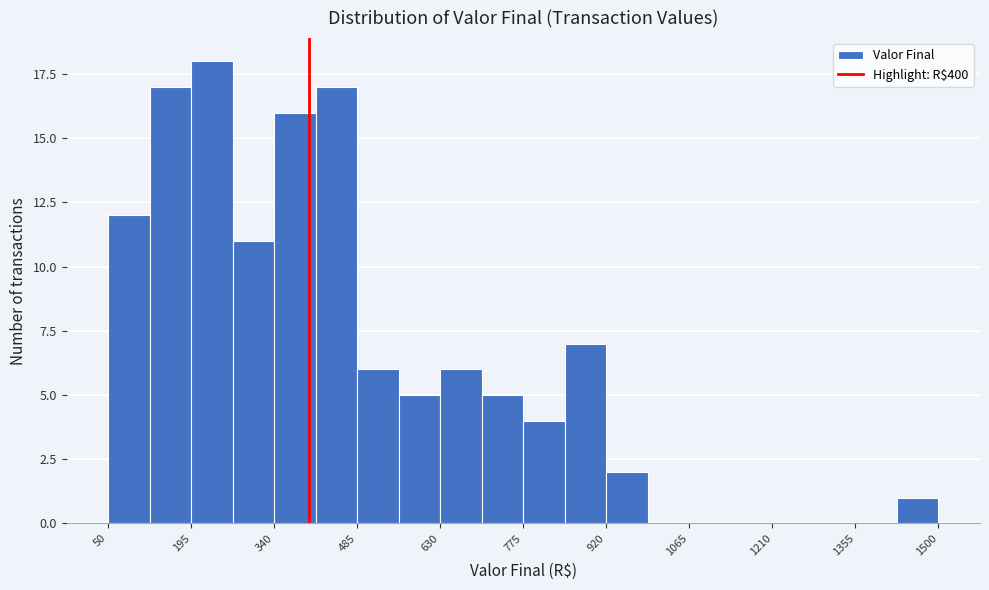

Around what value on the x-axis is the tallest bar? Give the approximate position of its centre, as read against the axis.

240